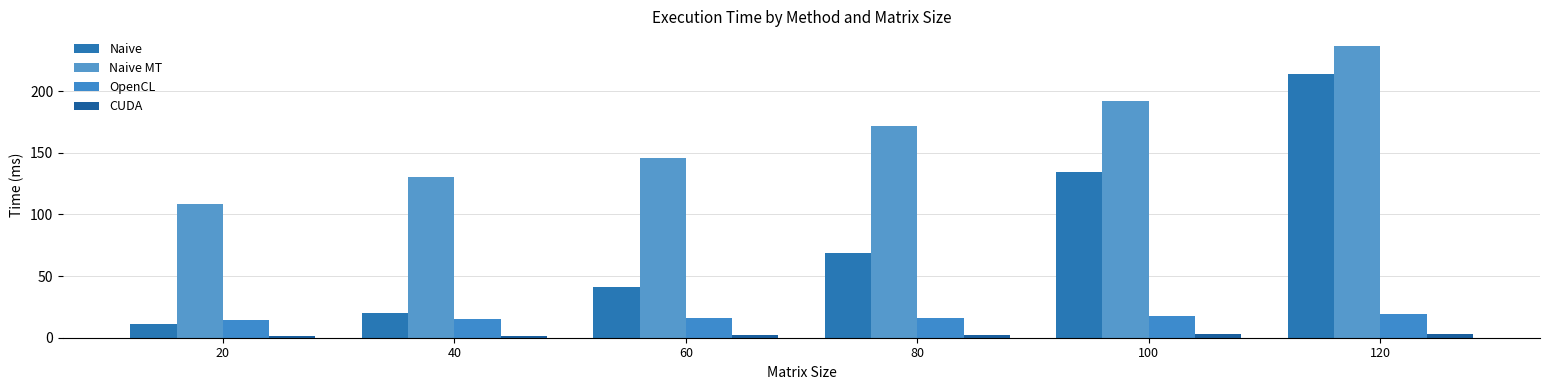

Is the value of Naive at 80 greater than the value of OpenCL at 120?

Yes